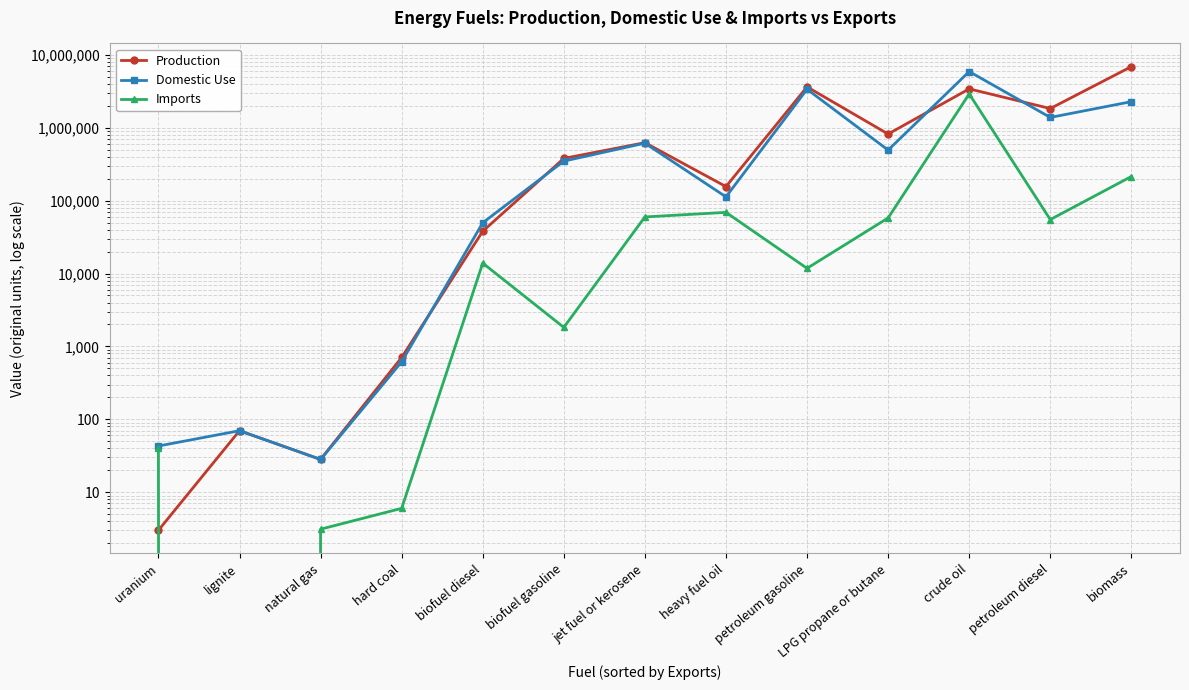

Does the chart display data point markers on the line(s)?

Yes